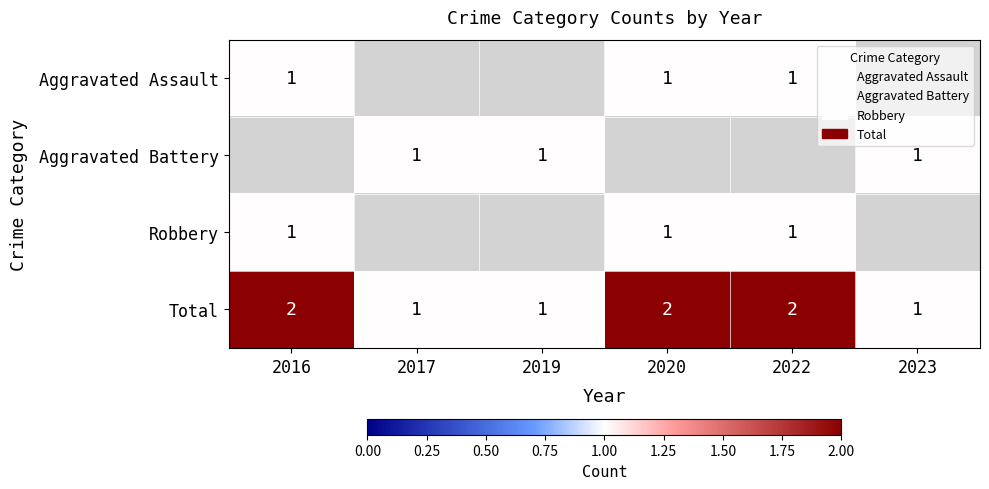

Which has a higher value, 2017 or 2020?

2020